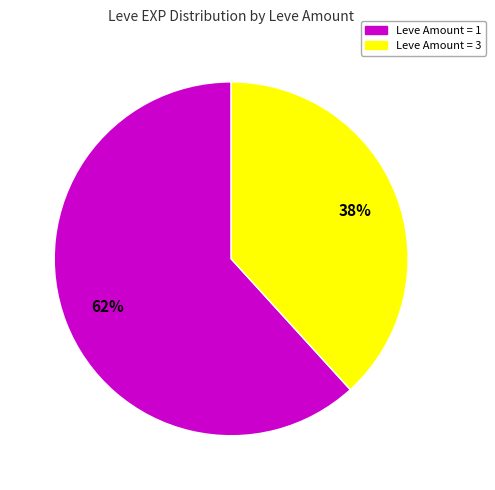

What is the ratio of the value at Leve Amount = 1 to the value at Leve Amount = 3?

1.6